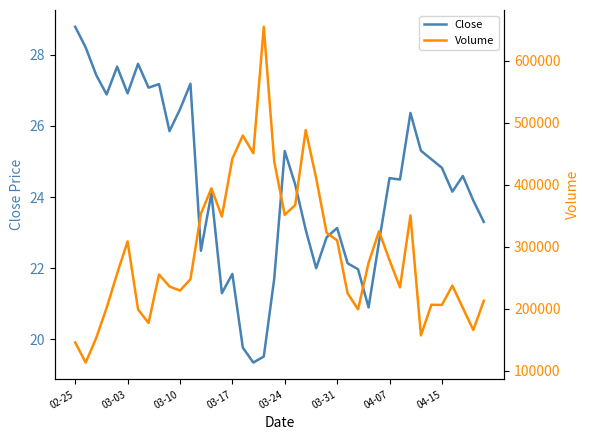

In Volume, how many points are higher than both neighbors (excluding endpoints)?

10